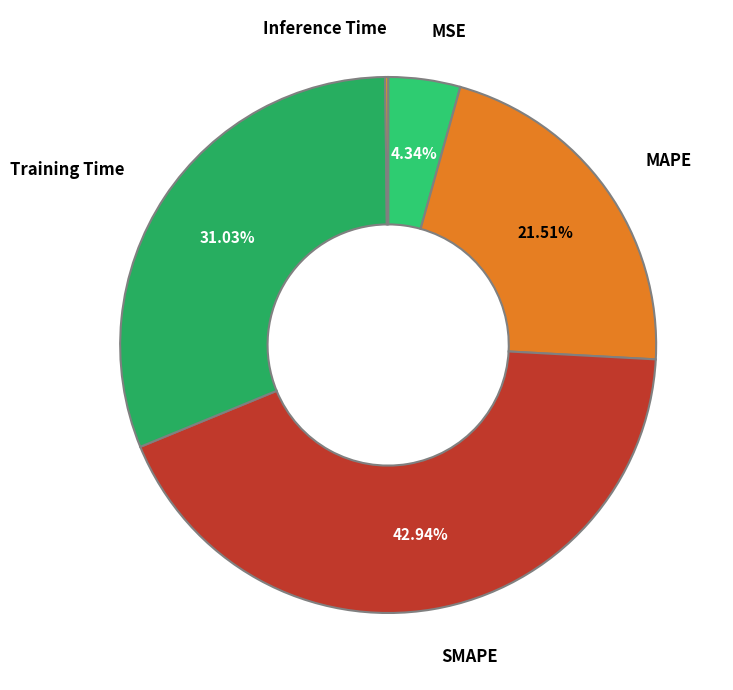

Which has a higher value, SMAPE or Training Time?

SMAPE